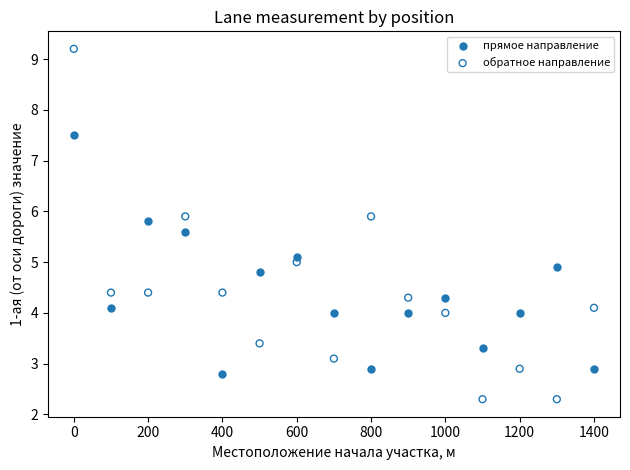

Across all data points, what is the range of X values (max minus min)?

1400.0